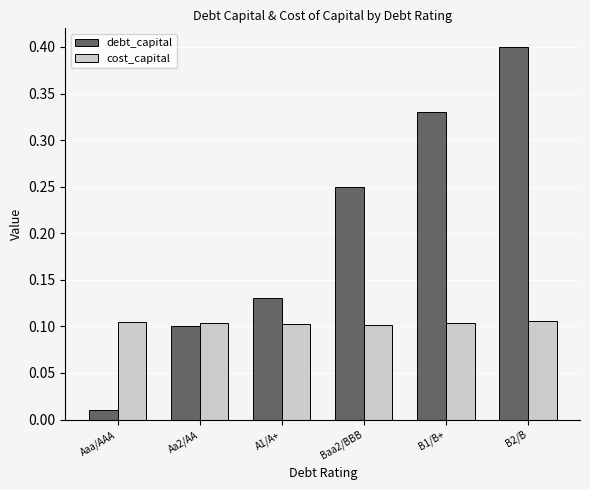

Which label corresponds to the smallest value in the chart?

Aaa/AAA